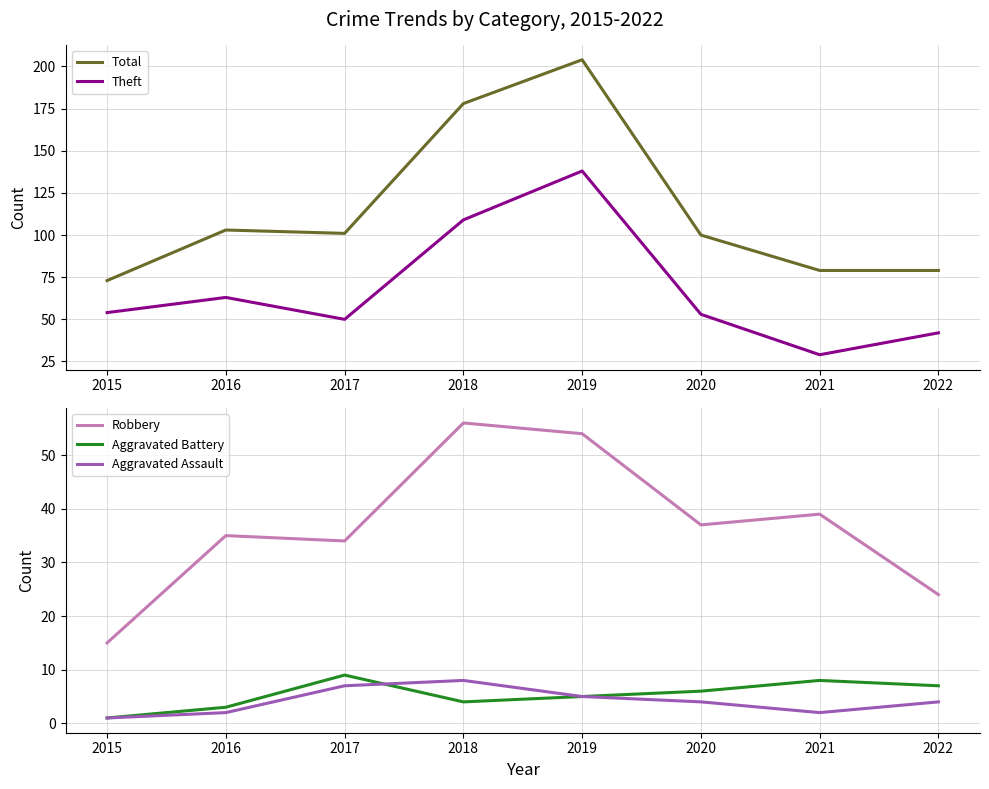

True or false: Aggravated Assault and Robbery intersect in this chart.

False